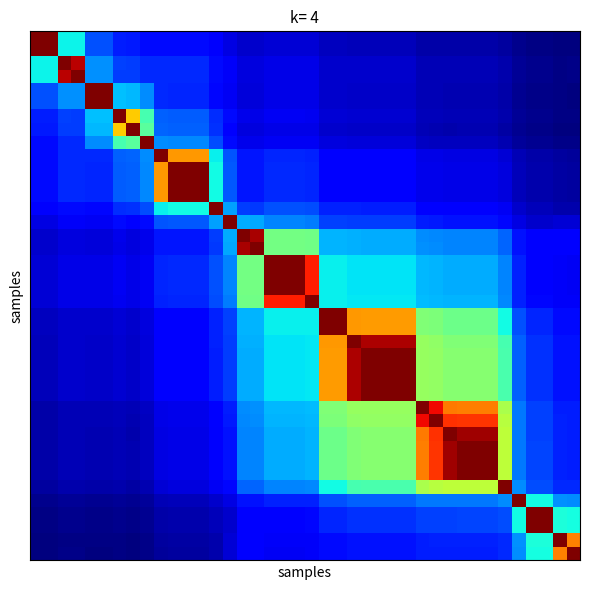

At how many categories does at least one series exceed 0?

40